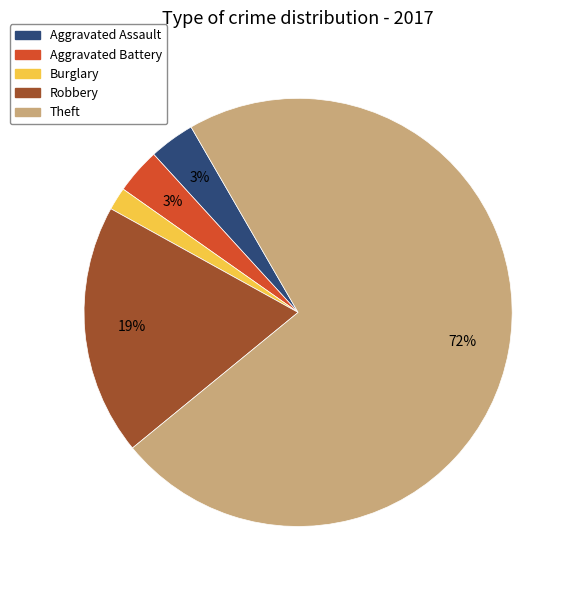

To the nearest percent, what is the combined percentage of Theft and Aggravated Battery?

76%